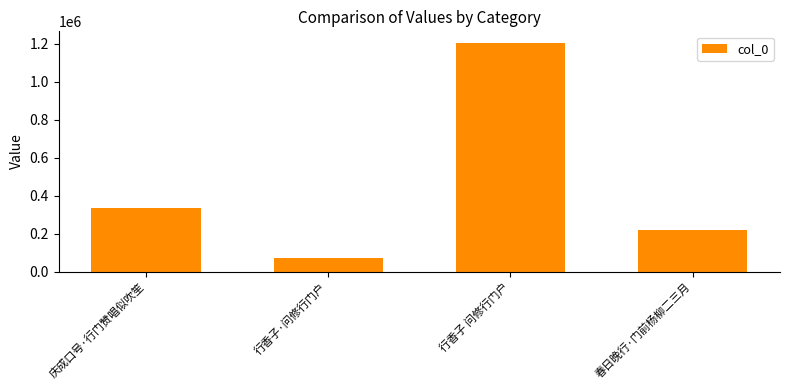

Does the chart contain stacked bars?

No